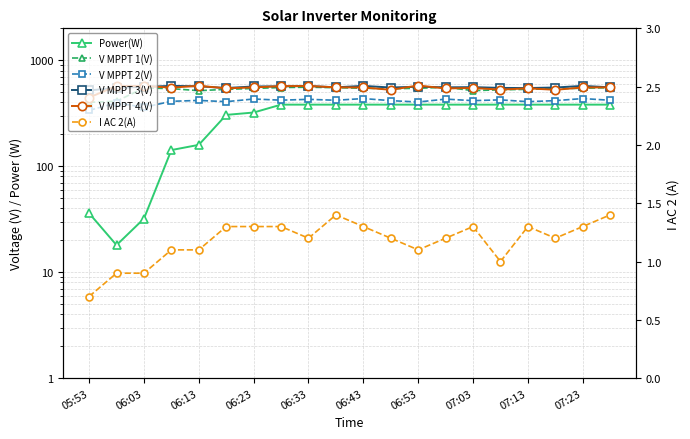

What are all the series names shown in the legend?

Power(W), V MPPT 1(V), V MPPT 2(V), V MPPT 3(V), V MPPT 4(V), I AC 2(A)